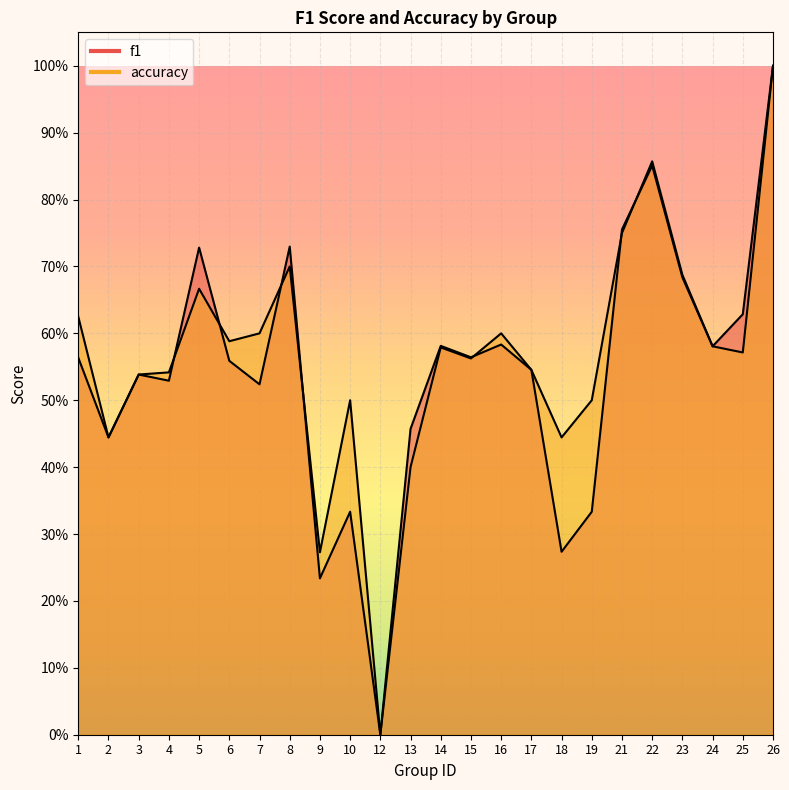

What is the difference between the maximum and second lowest values in the accuracy series?

0.7